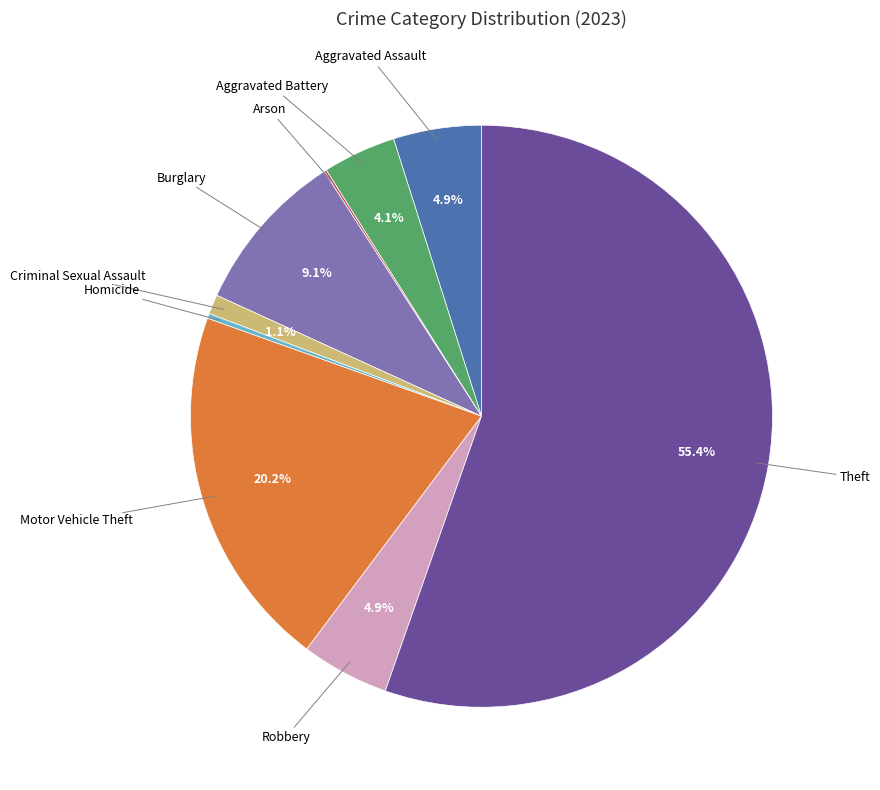

Is there a majority slice in this chart?

Yes